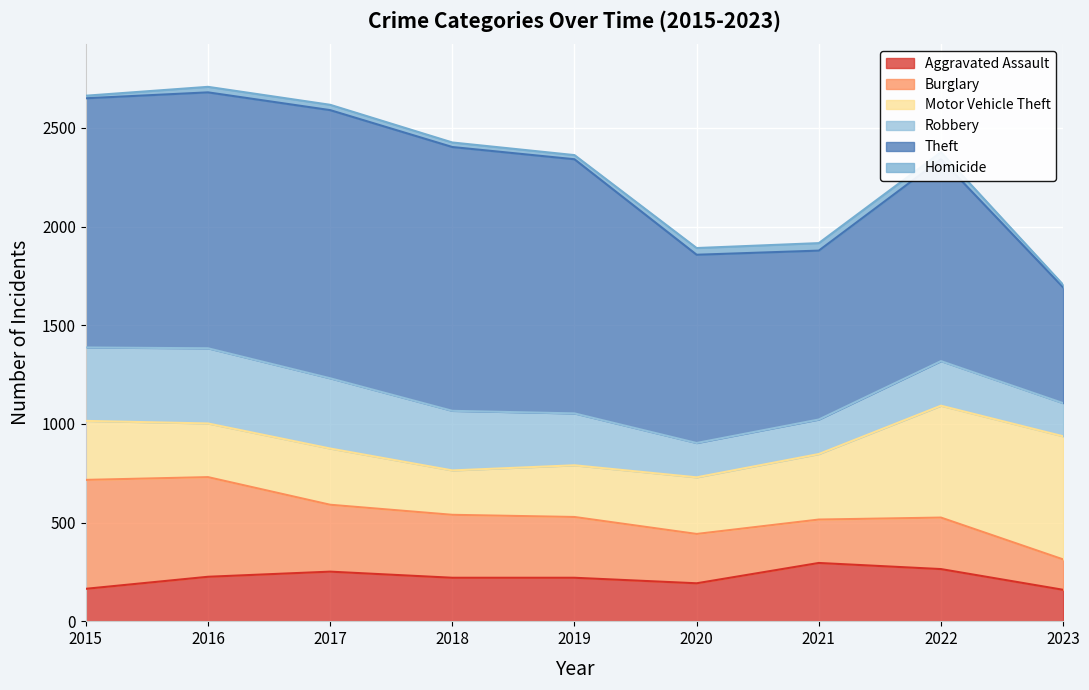

At which category does Theft reach its first local peak?

2017